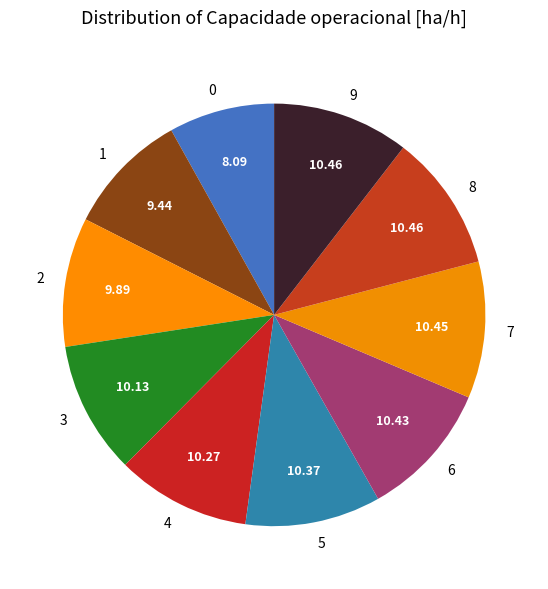

Does 4 account for over 50% of the chart?

No